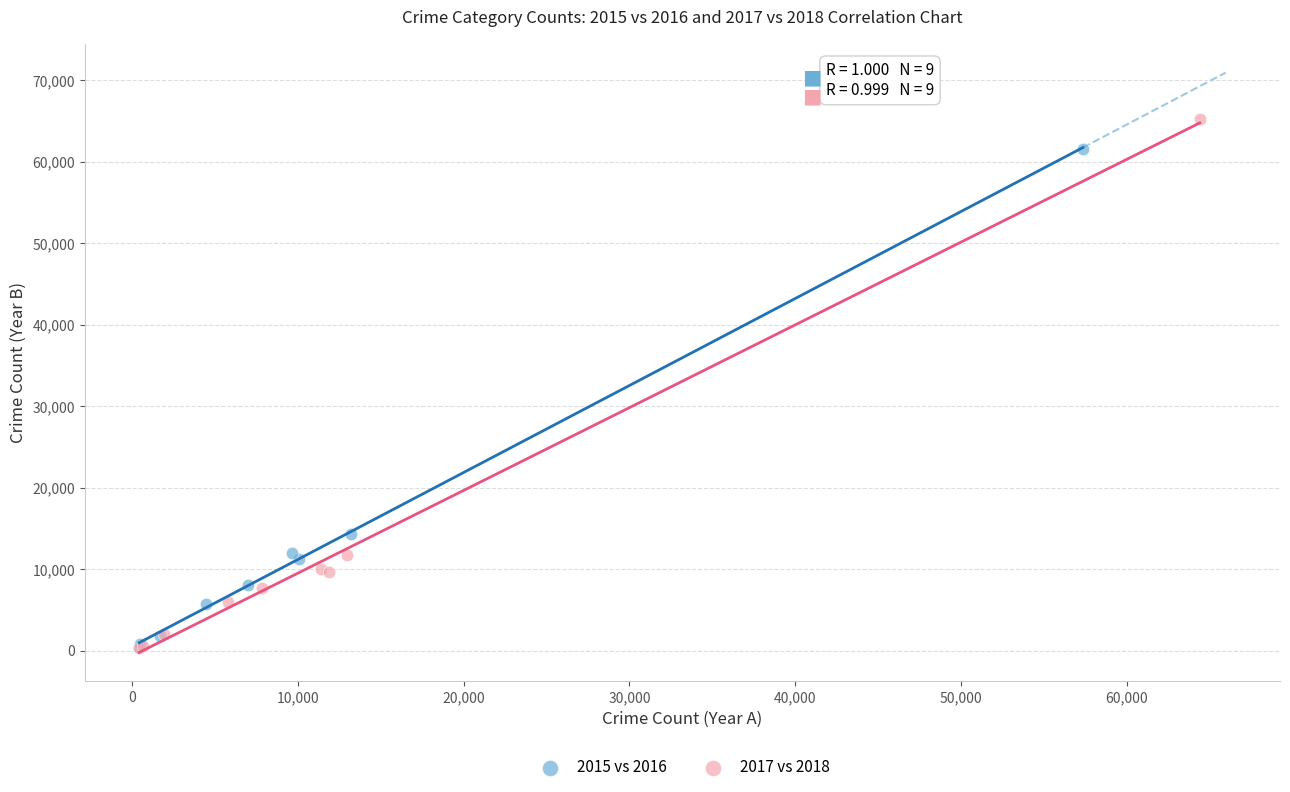

Which series contains the highest Y value?

2017 vs 2018